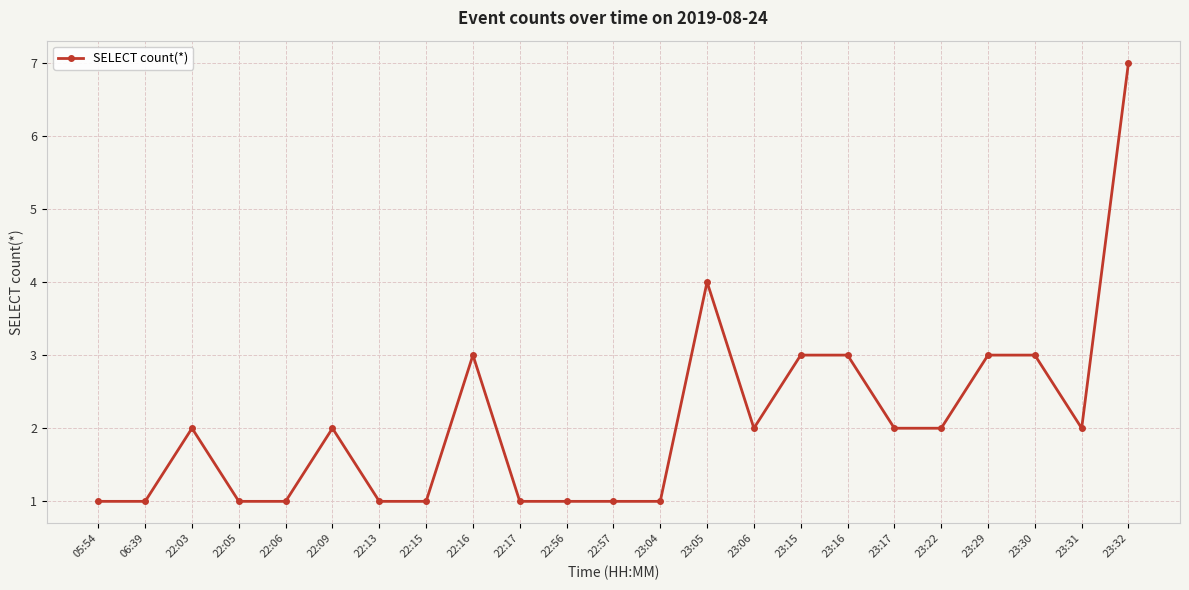

What is the label of the 19th point from the right?

22:06